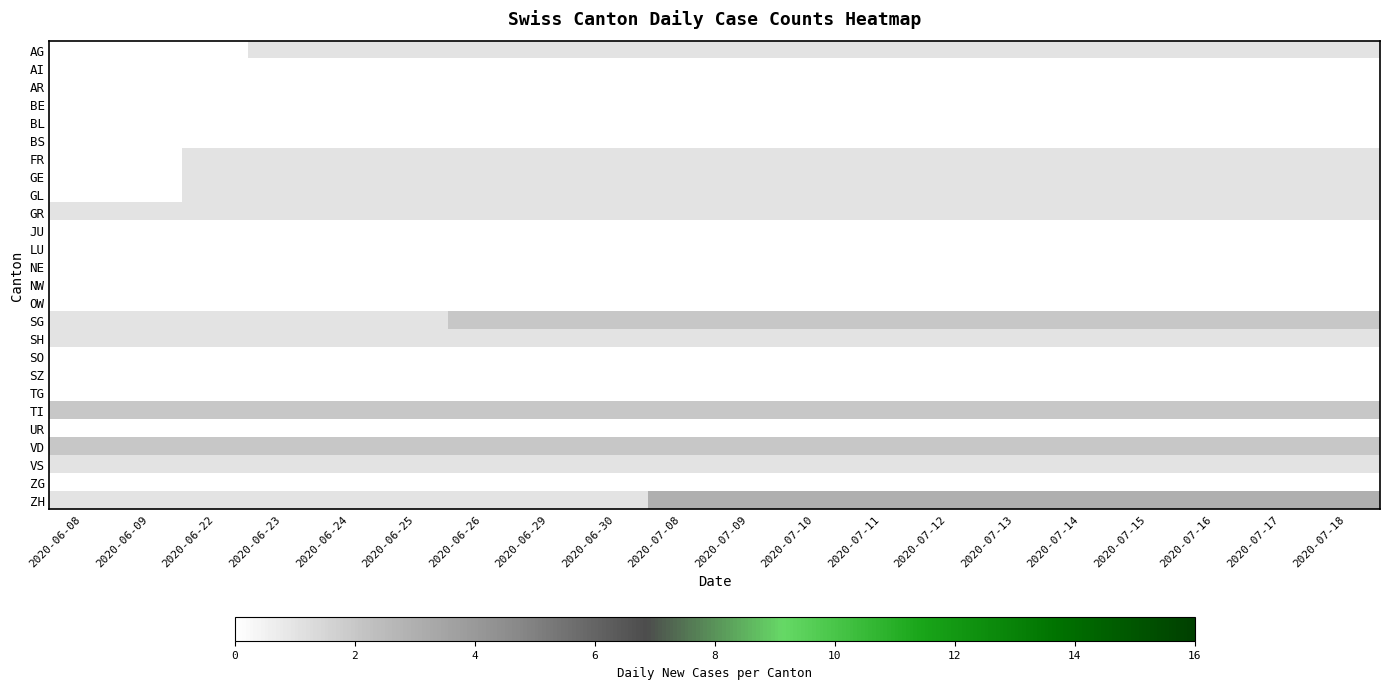

Rank the series at 2020-07-10 from highest to lowest value.

ZH, SG, TI, VD, AG, FR, GE, GL, GR, SH, VS, AI, AR, BE, BL, BS, JU, LU, NE, NW, OW, SO, SZ, TG, UR, ZG